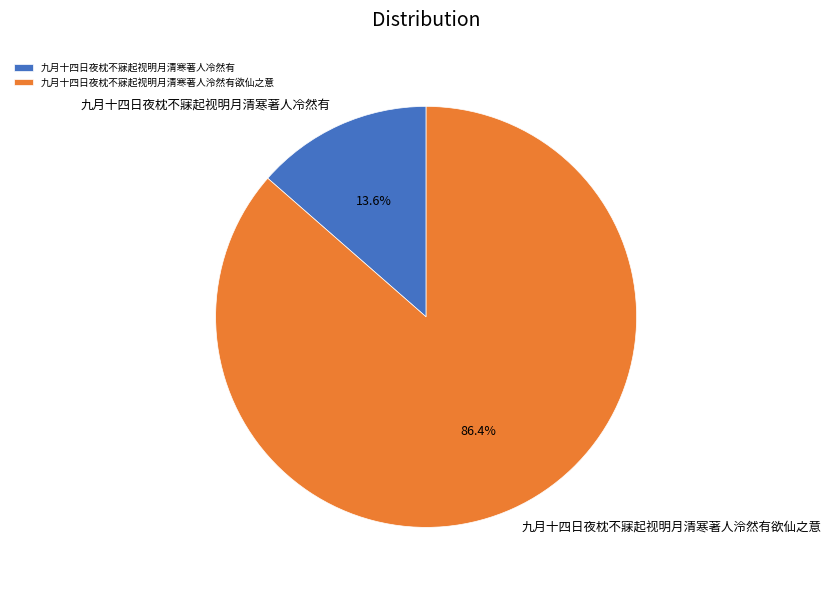

Which slice is the smallest?

九月十四日夜枕不寐起视明月清寒著人冷然有